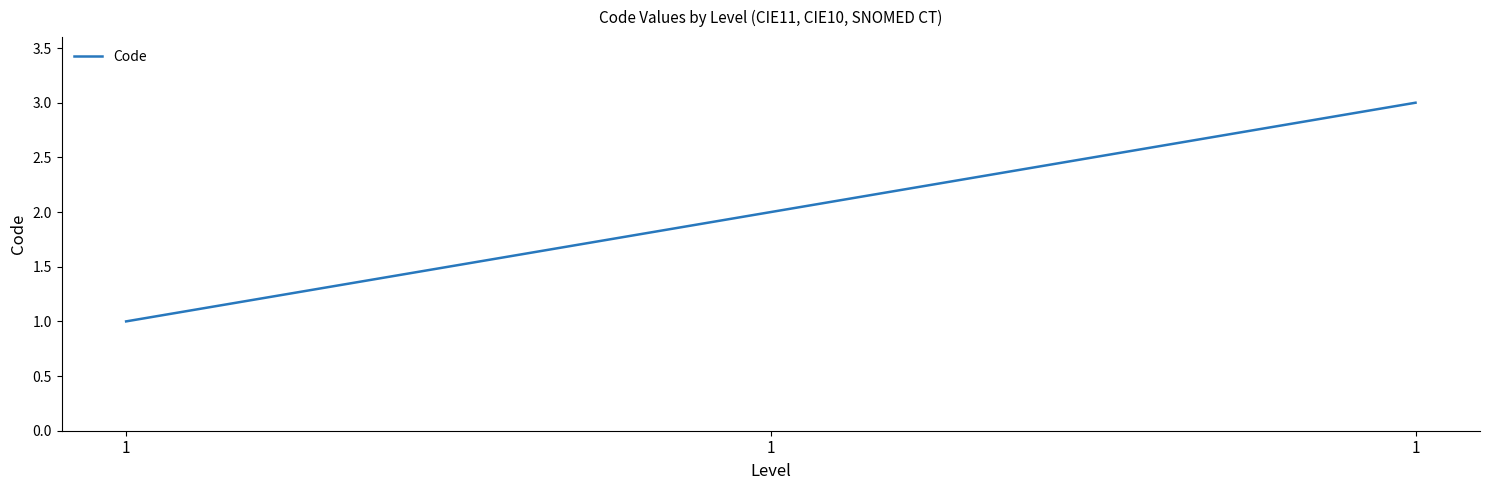

How many values are below 2?

1